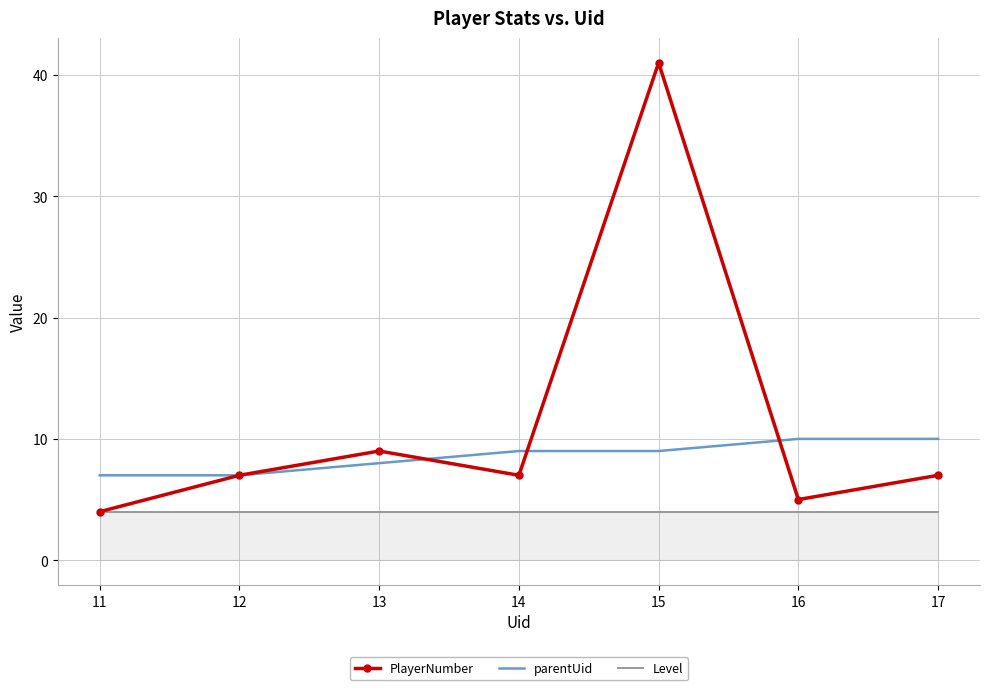

Rank the series by their maximum value, from lowest to highest.

Level, parentUid, PlayerNumber